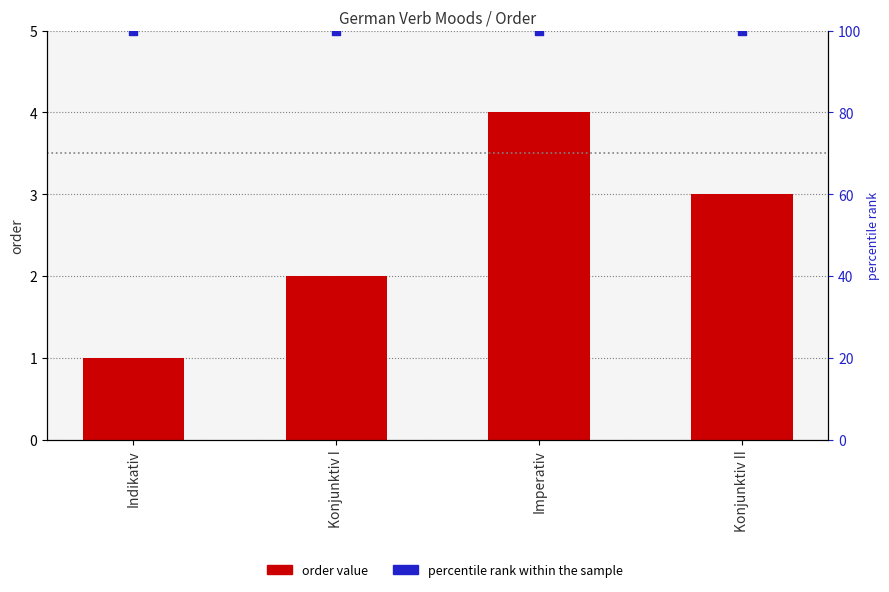

Which series reaches the minimum Y coordinate?

order